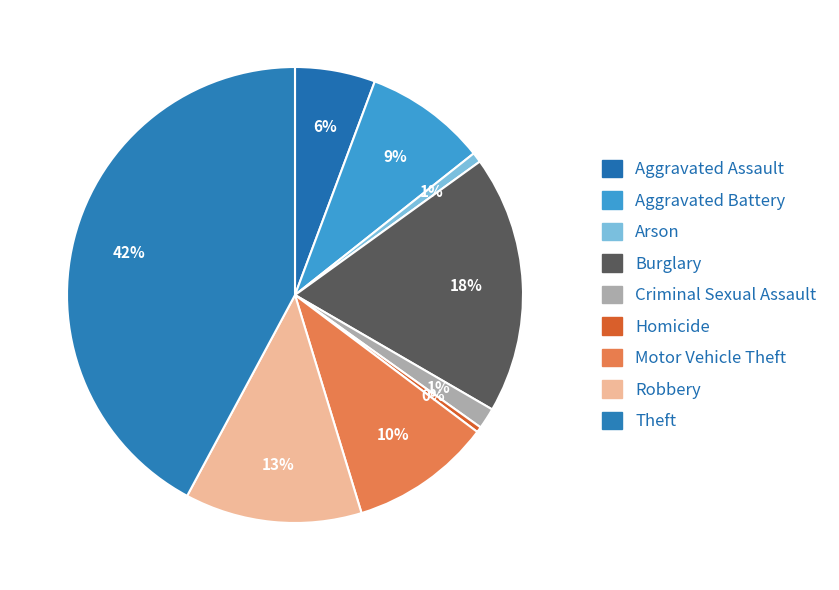

How many segments does this pie chart have?

9